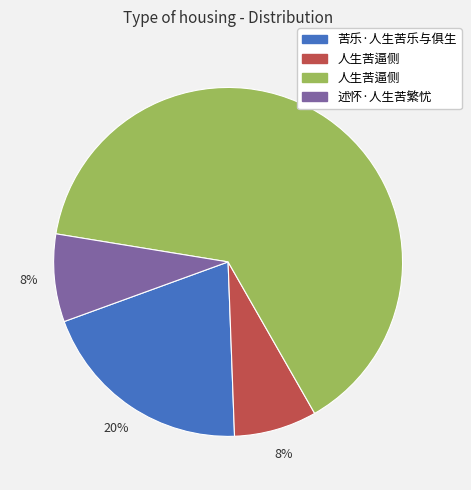

To the nearest percent, what is the difference between the largest and smallest slice percentages?

56%